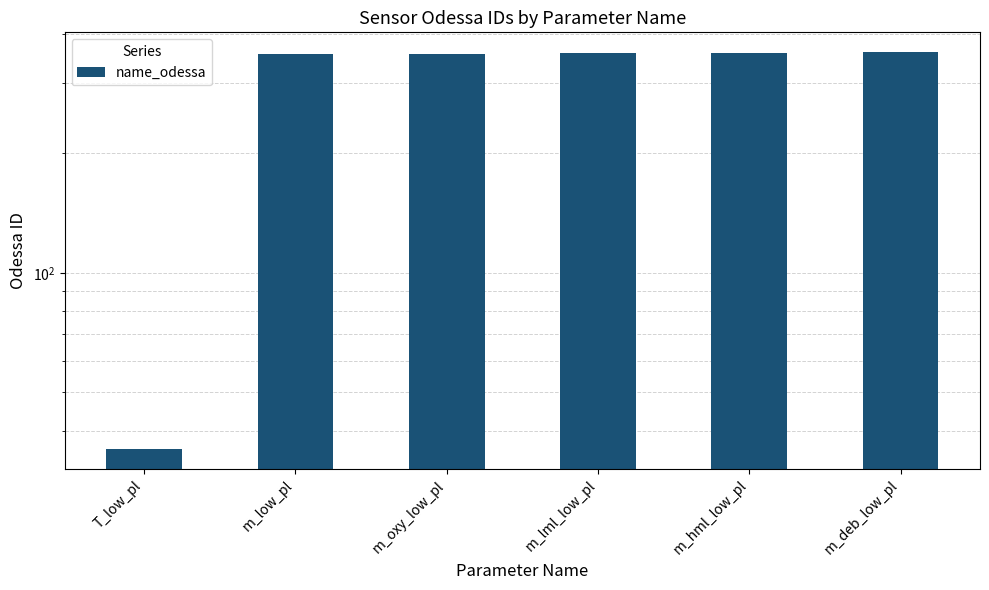

Are the bars grouped side by side (vs. stacked)?

No